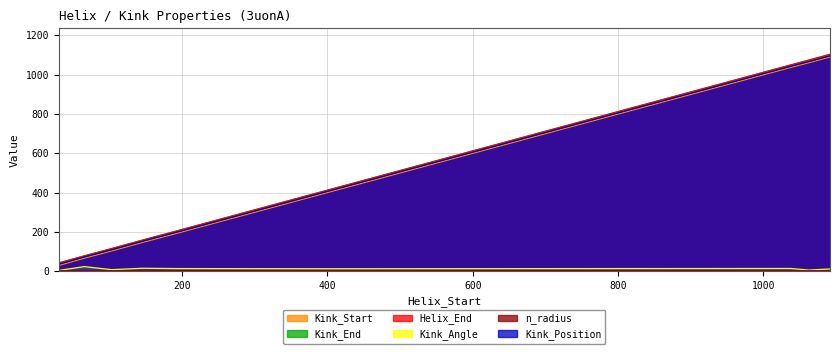

What is the difference between the highest and lowest values at 30?

40.1